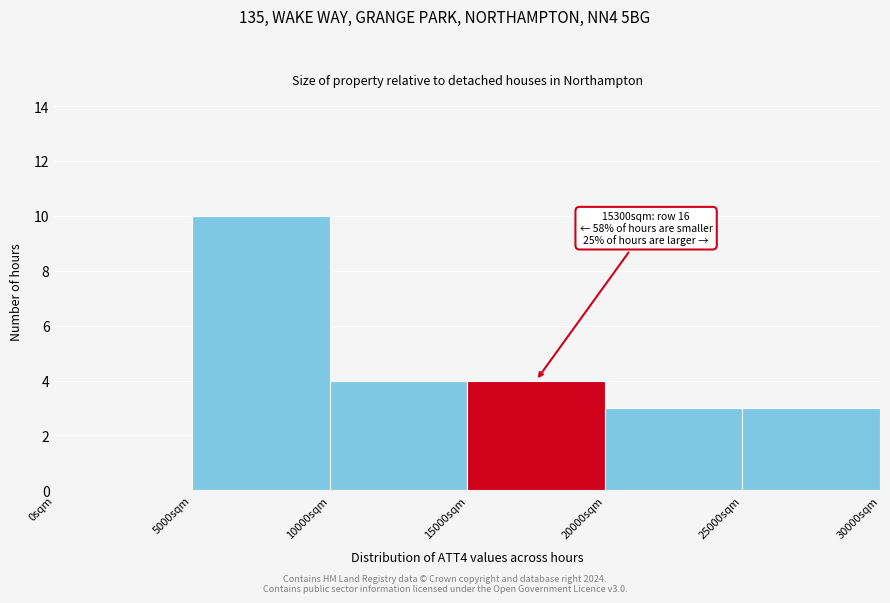

Over which range of the x-axis is the bar tallest?

5000 to 10000